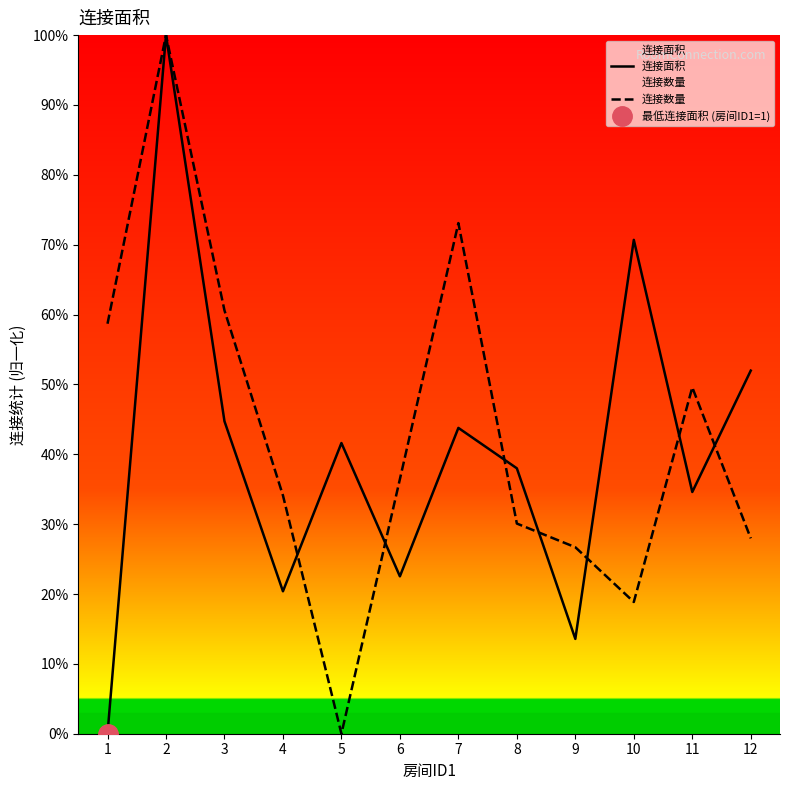

In 连接面积, how many points are lower than both neighbors (excluding endpoints)?

4